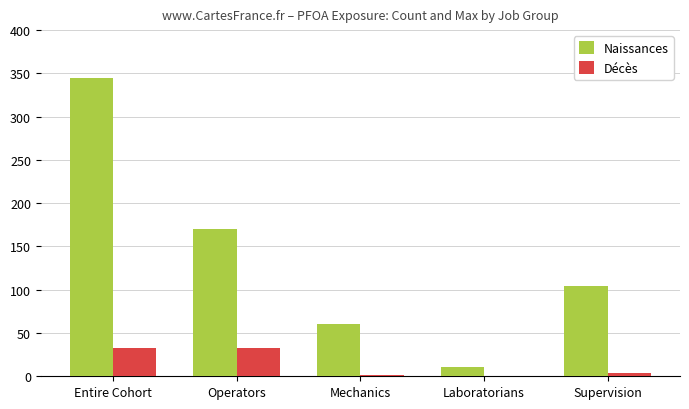

How many categories are shown in the chart?

5